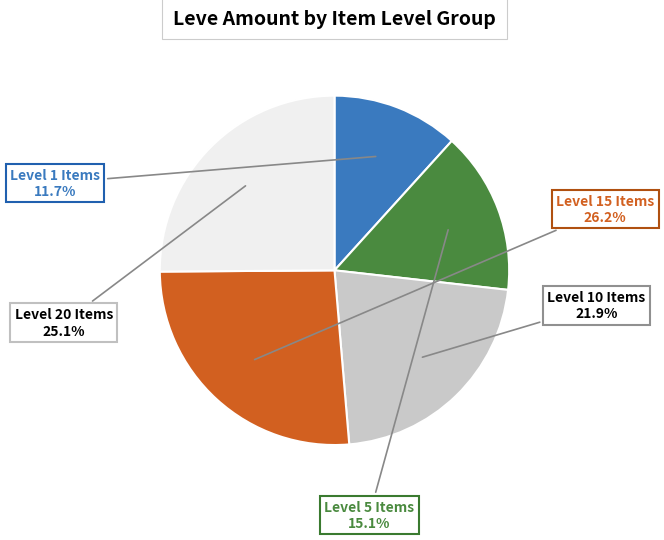

Does any single category account for the majority?

No